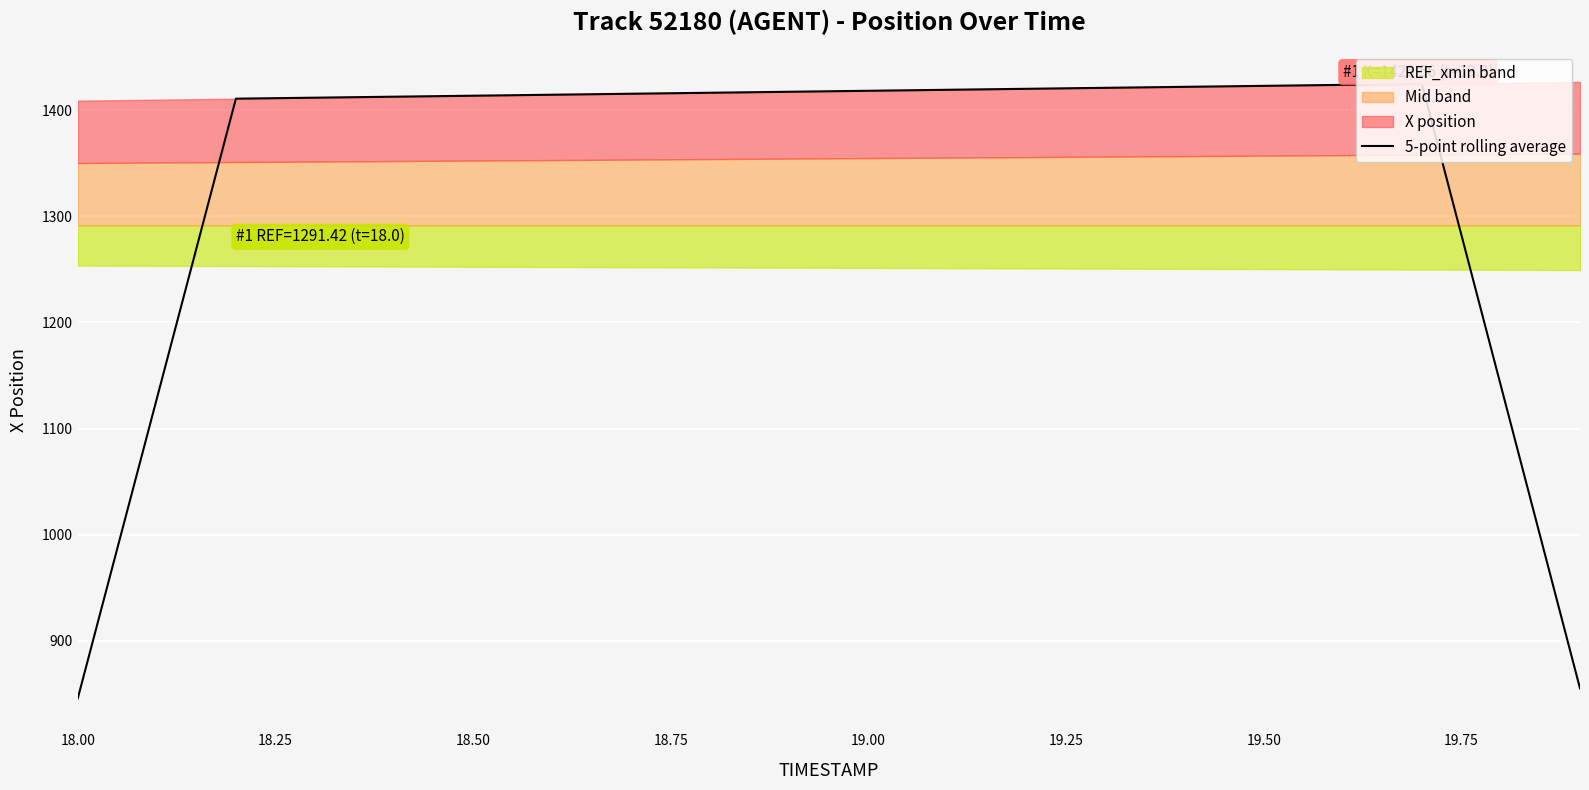

The chart shows a value of 1412.6 at 19.00. True or false?

True